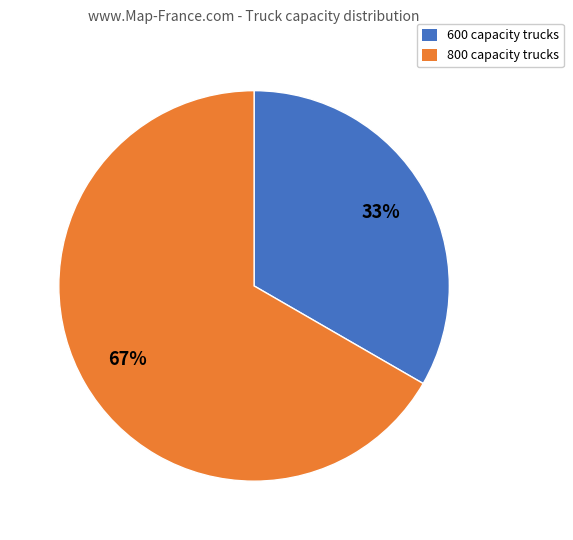

Is there any slice that represents more than half of the pie?

Yes